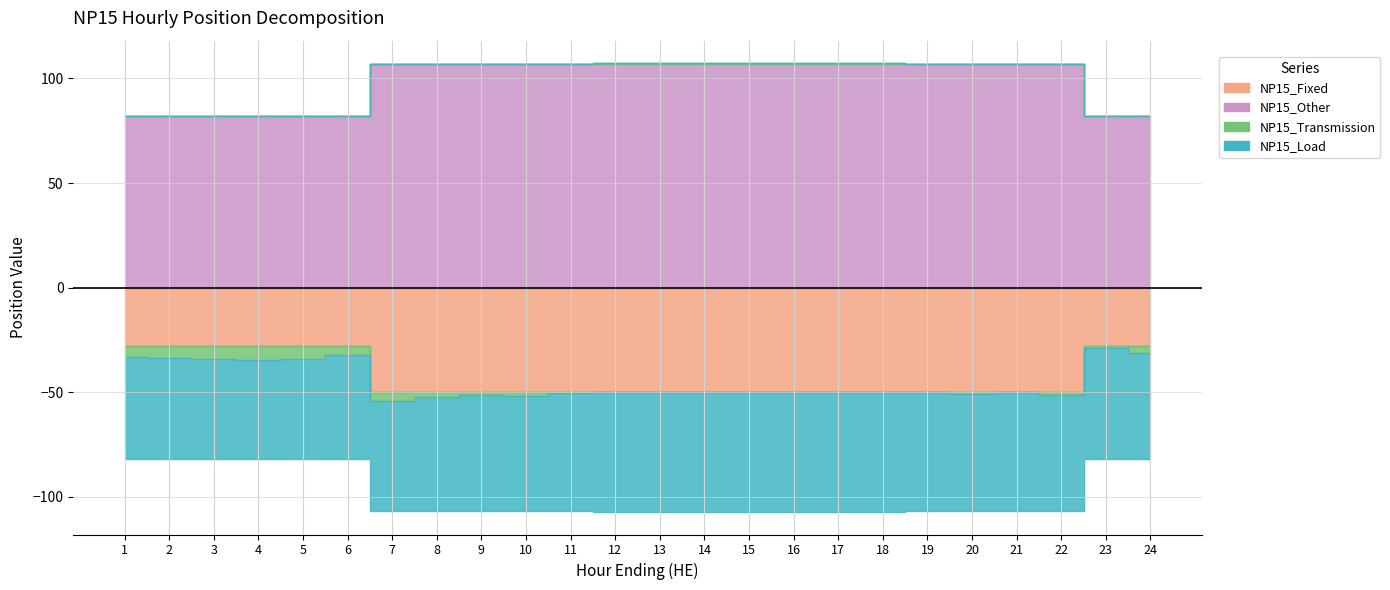

What is the sum of the NP15_Transmission values at 15 and 18?

0.5